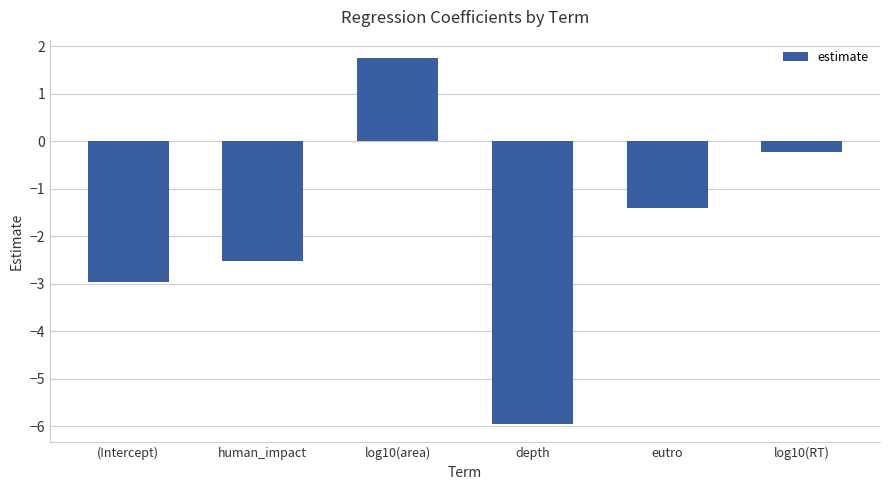

What is the label of the 3rd bar from the left?

log10(area)